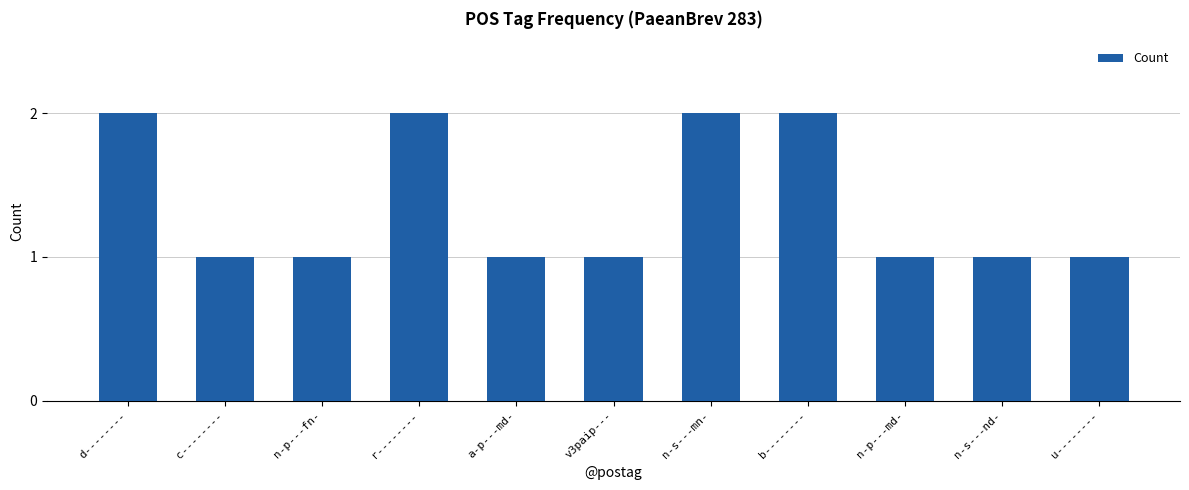

What is the sum of all values?

15